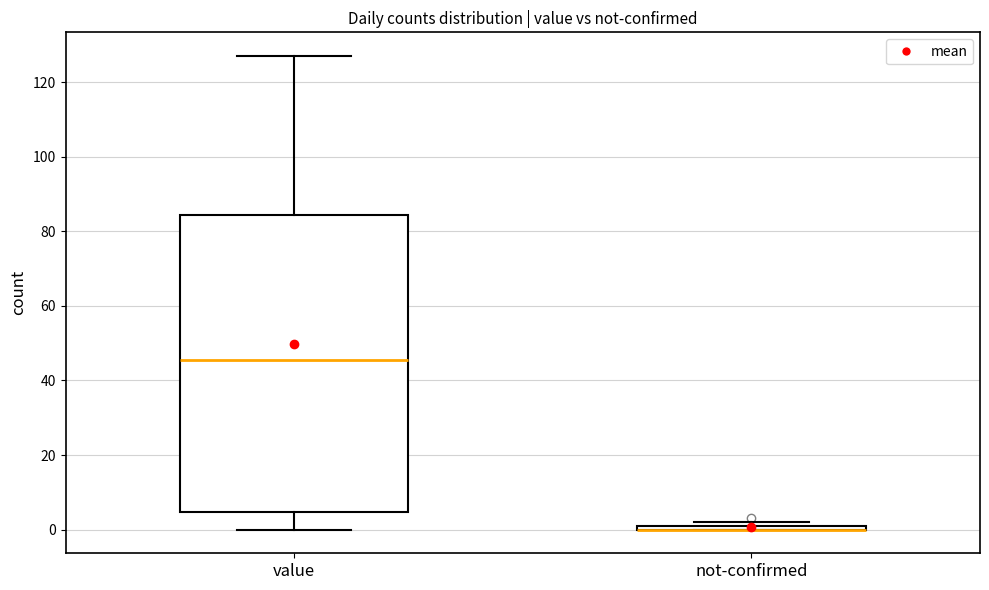

Which box is the tallest, from its lower edge to its upper edge?

value